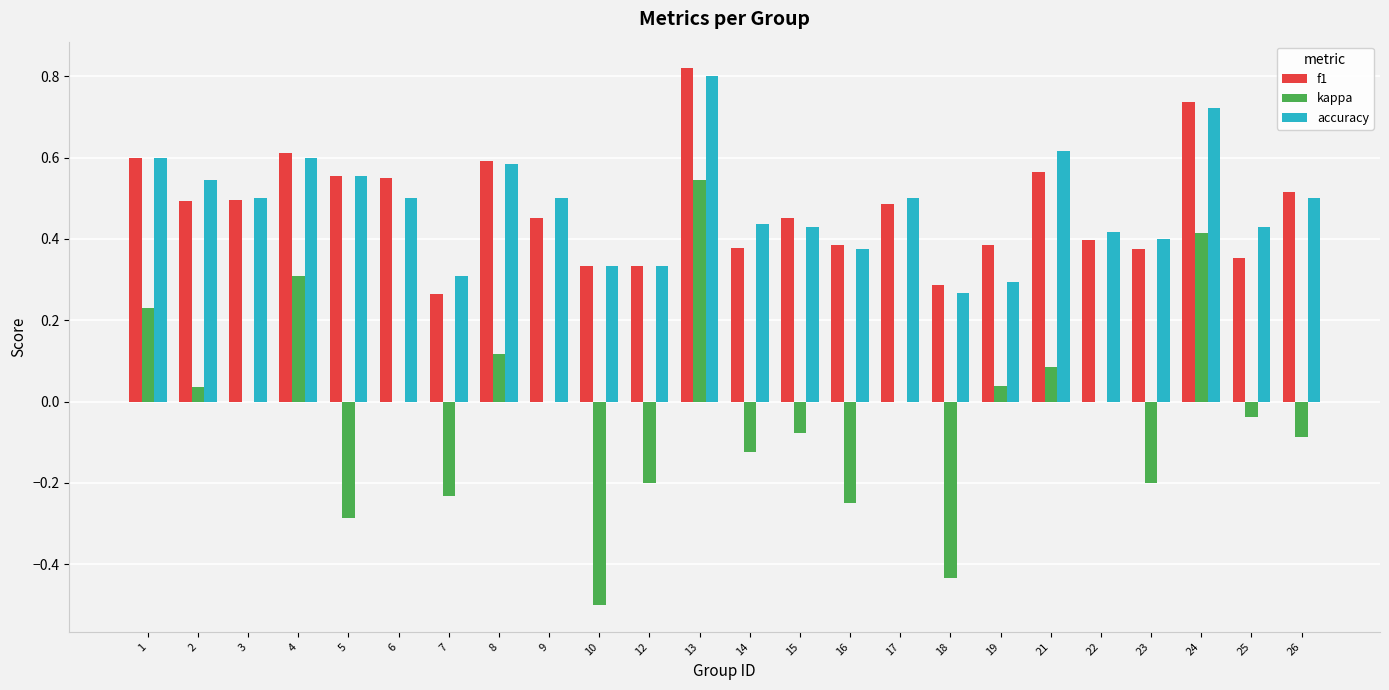

Is the value of f1 at 24 greater than the value of kappa at 1?

Yes